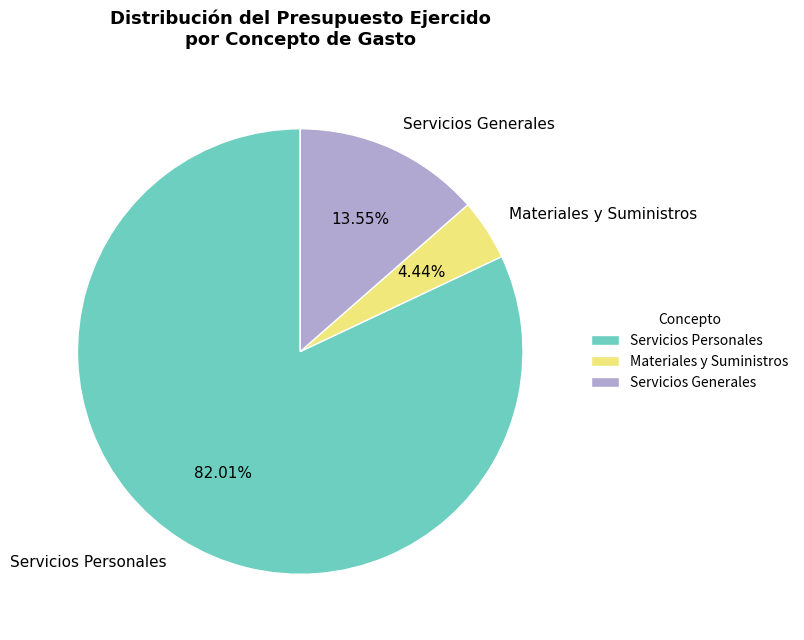

To the nearest percent, what portion does Servicios Generales represent?

14%